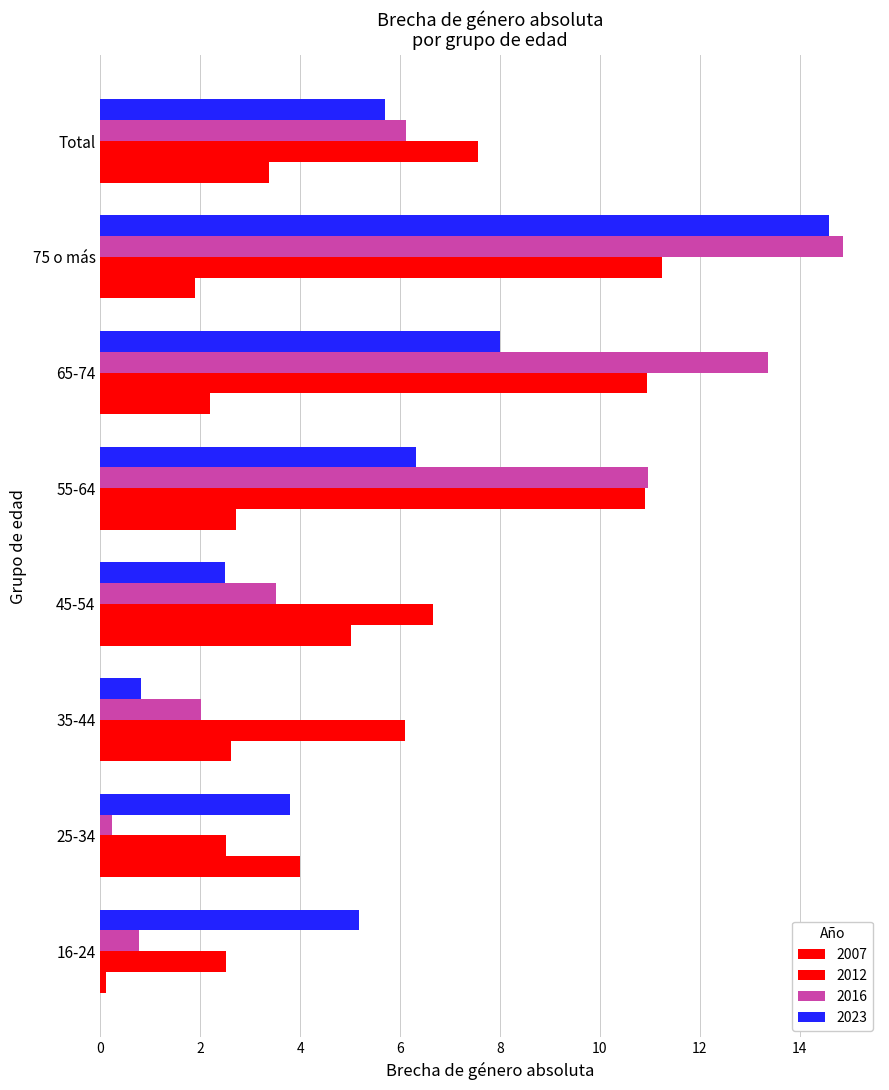

What is the difference between the 2016 values at 25-34 and Total?

5.9